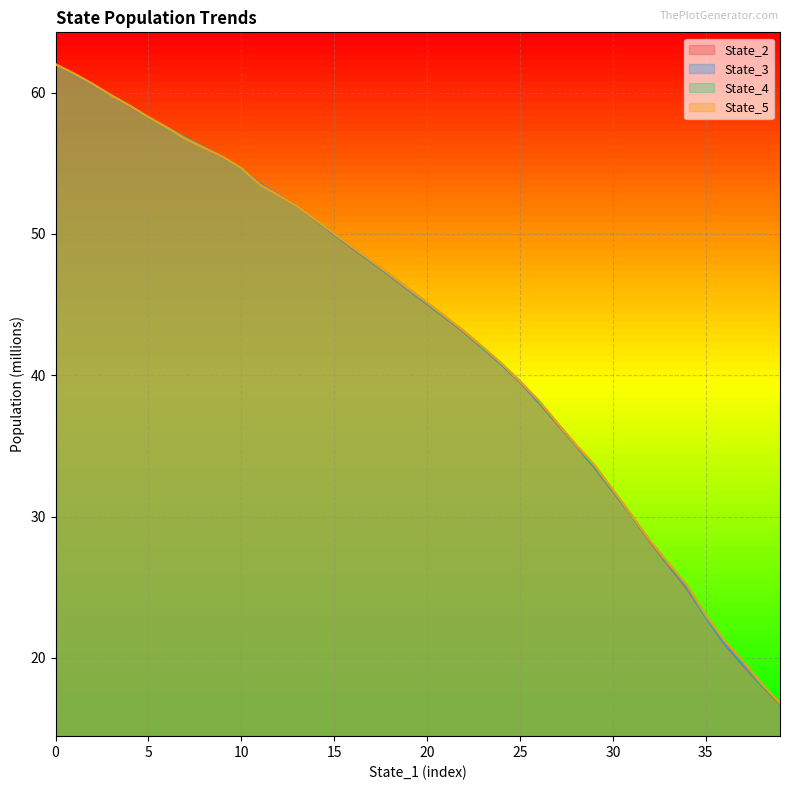

What are all the series names shown in the legend?

State_2, State_3, State_4, State_5